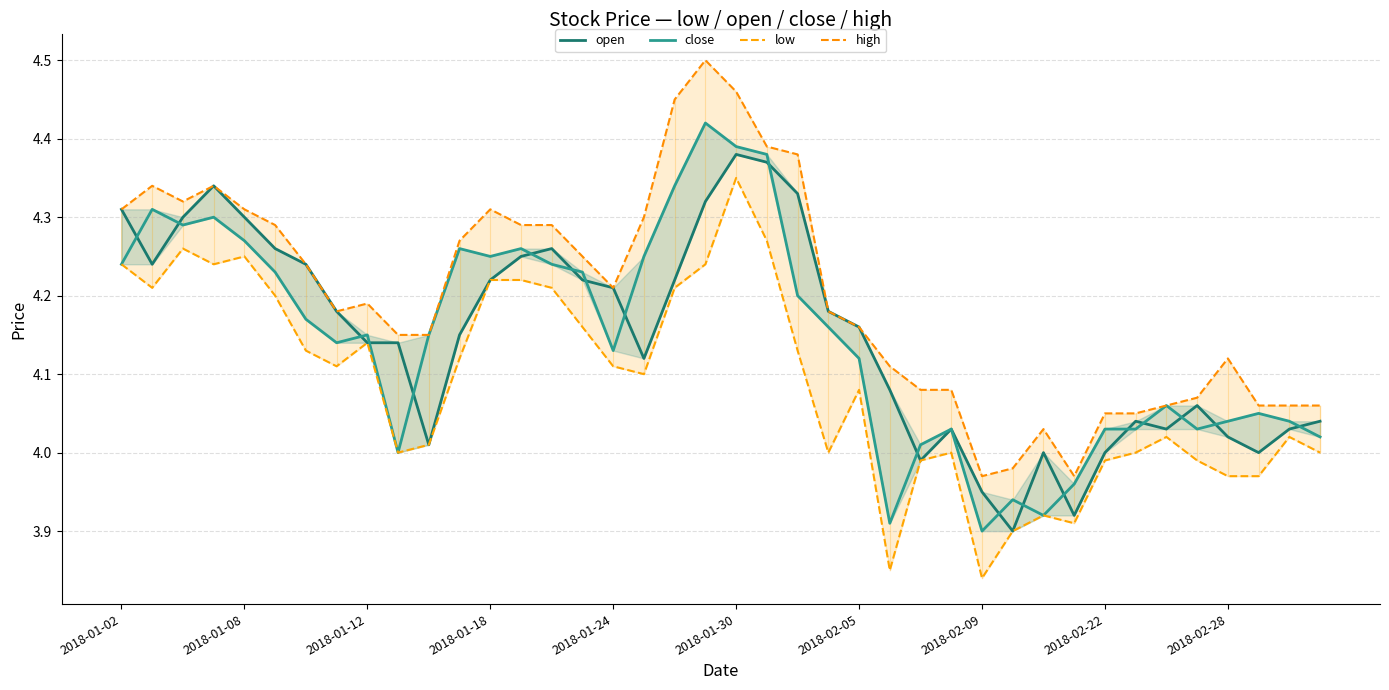

How many values in the high series exceed 4?

37